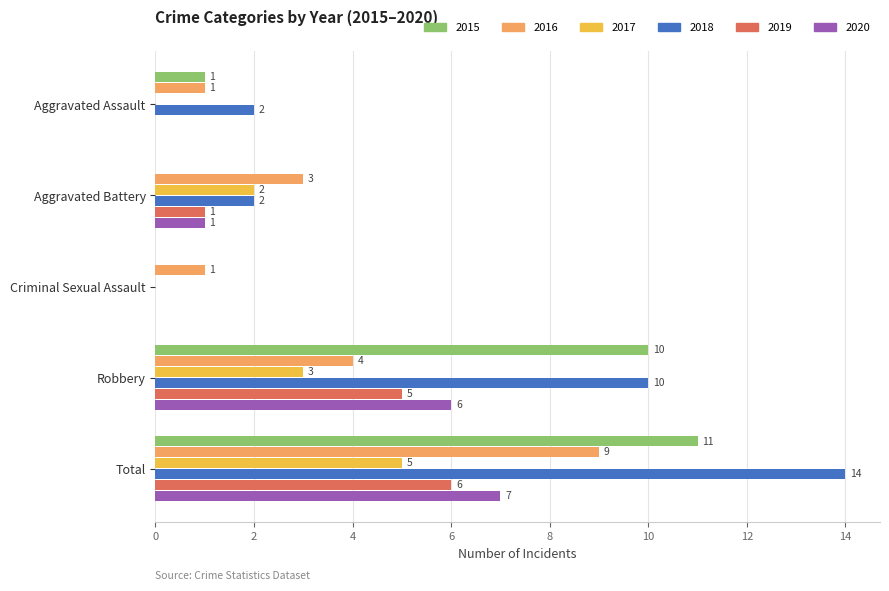

Which series has the largest total across all categories?

2018